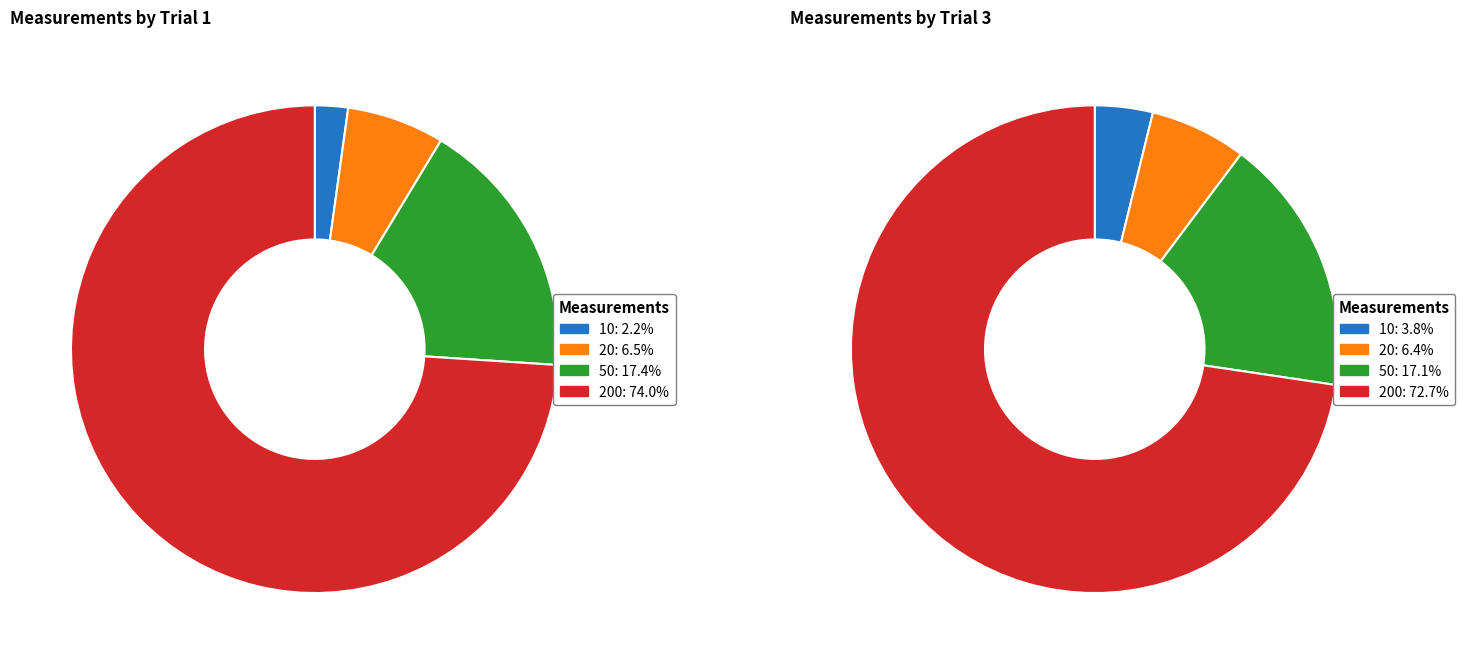

Count the number of slices in the pie.

4